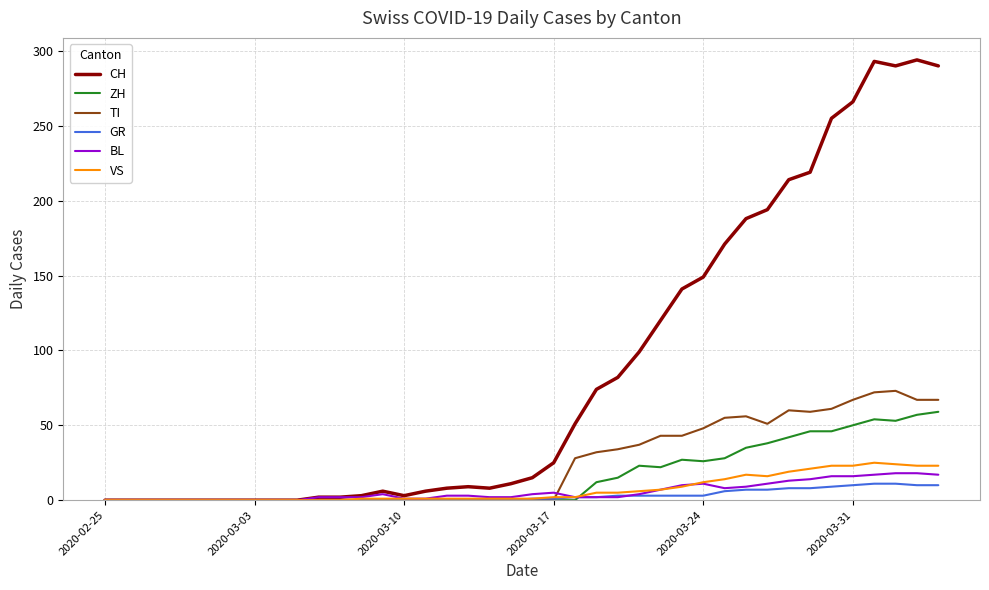

What is the maximum value for GR?

11